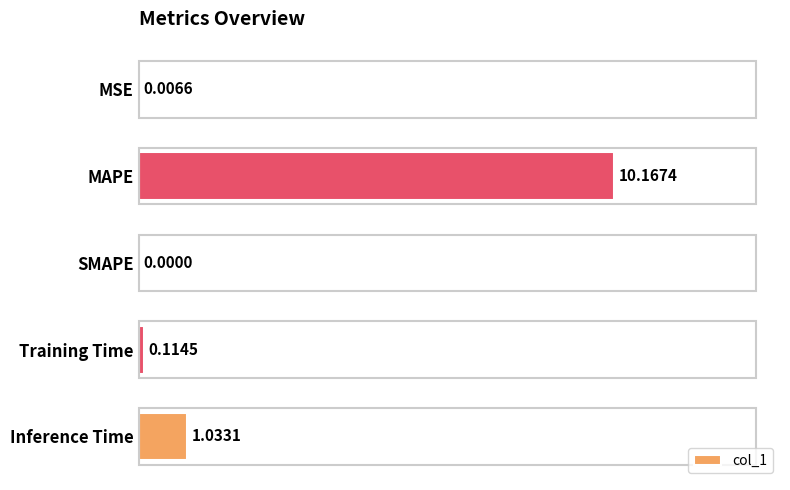

Which label corresponds to the largest value in the chart?

MAPE